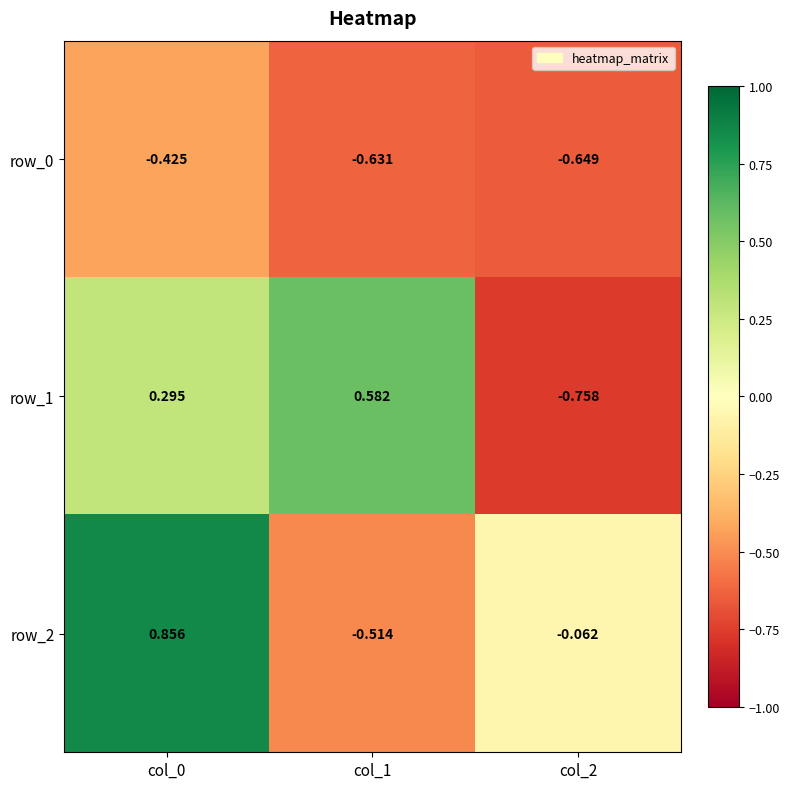

Is the value of row_1 at col_0 greater than the value of row_2 at col_2?

Yes